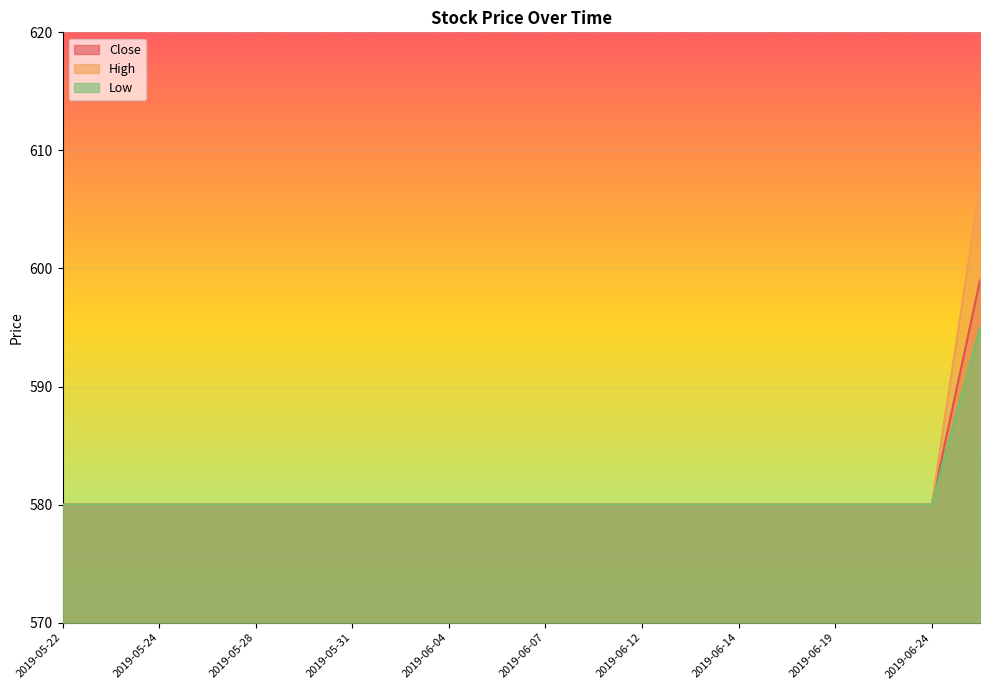

At which label is High closest to 593?

2019-05-22